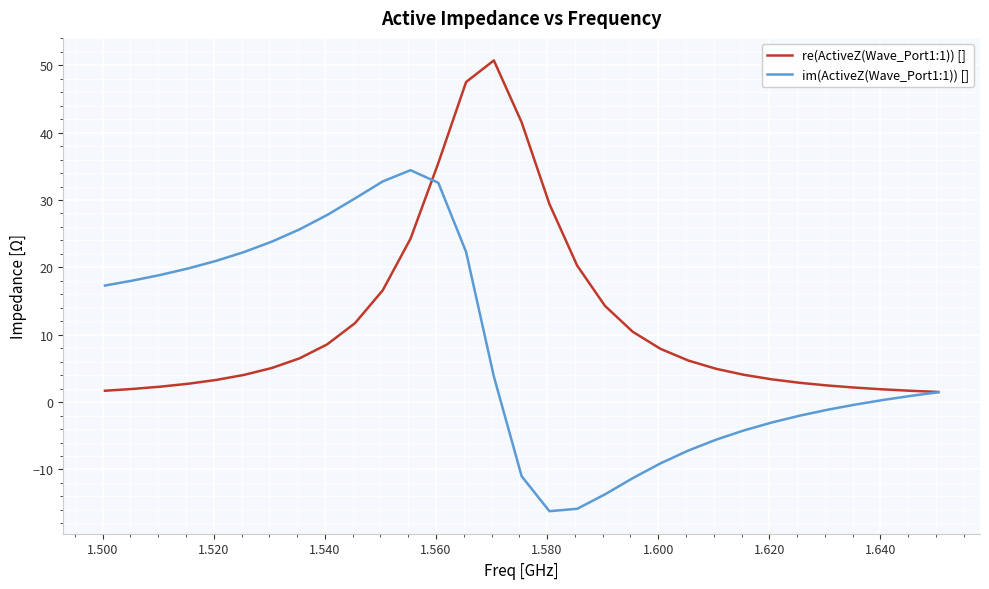

Which series has the widest spread of values?

im(ActiveZ(Wave_Port1:1)) []